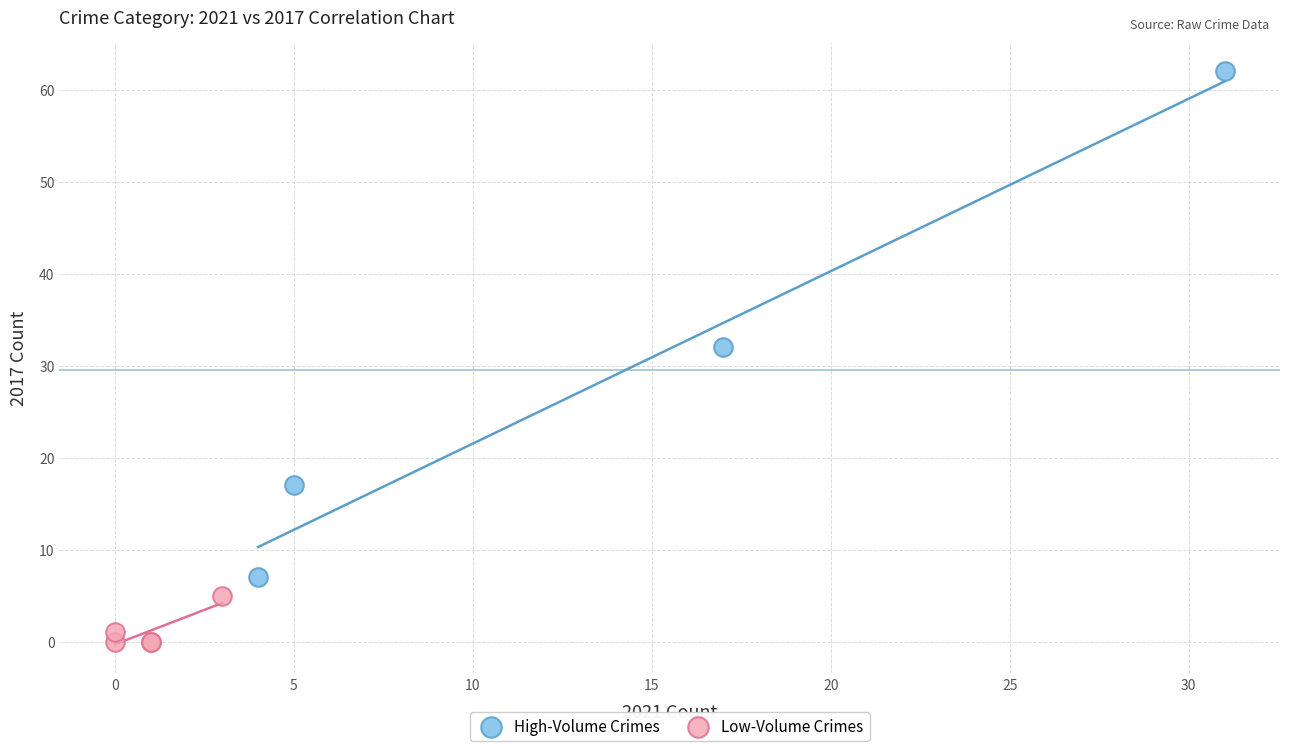

Which series has the largest Y range (max minus min)?

High-Volume Crimes